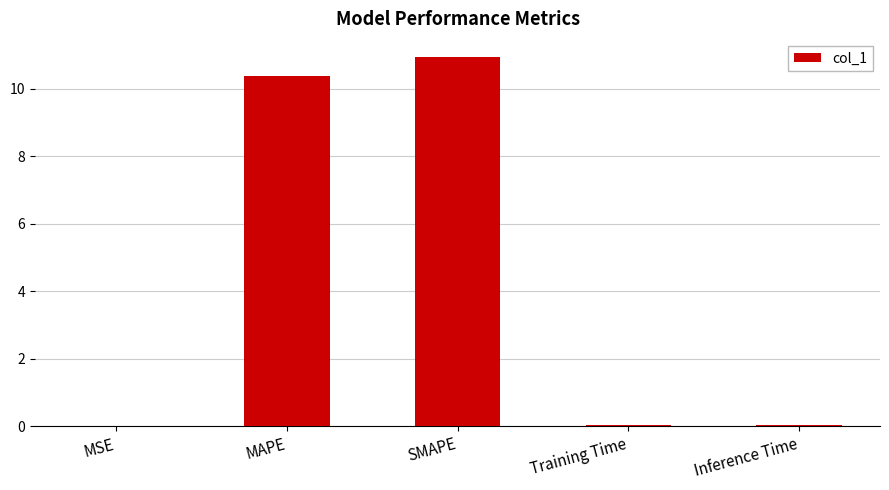

Read the value at MAPE.

10.4